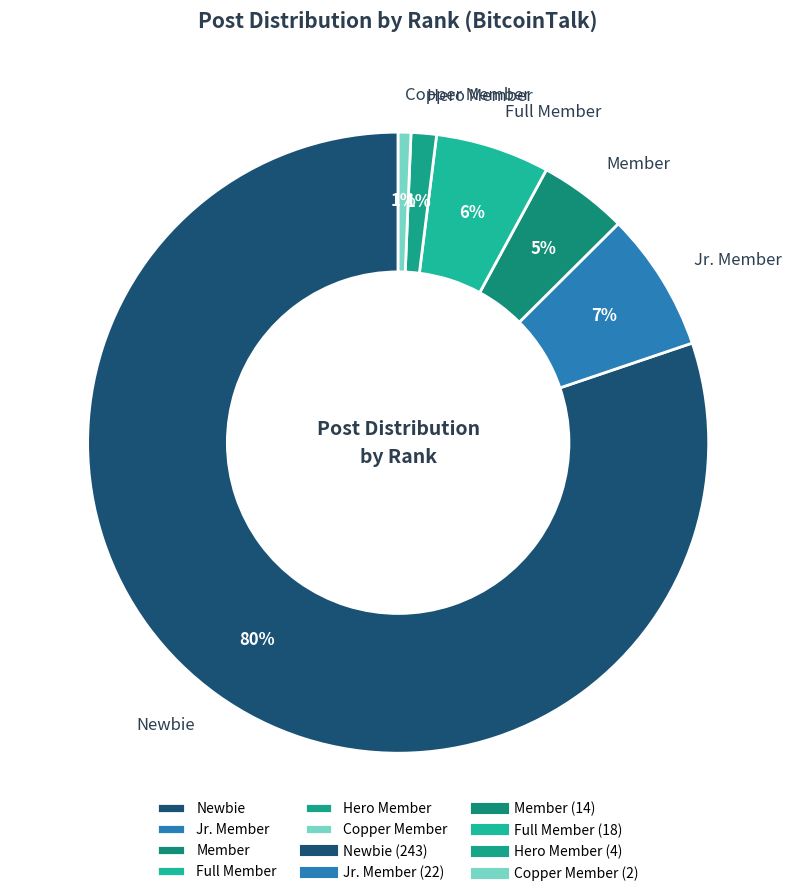

Do Jr. Member and Full Member together represent more than half of the pie?

No